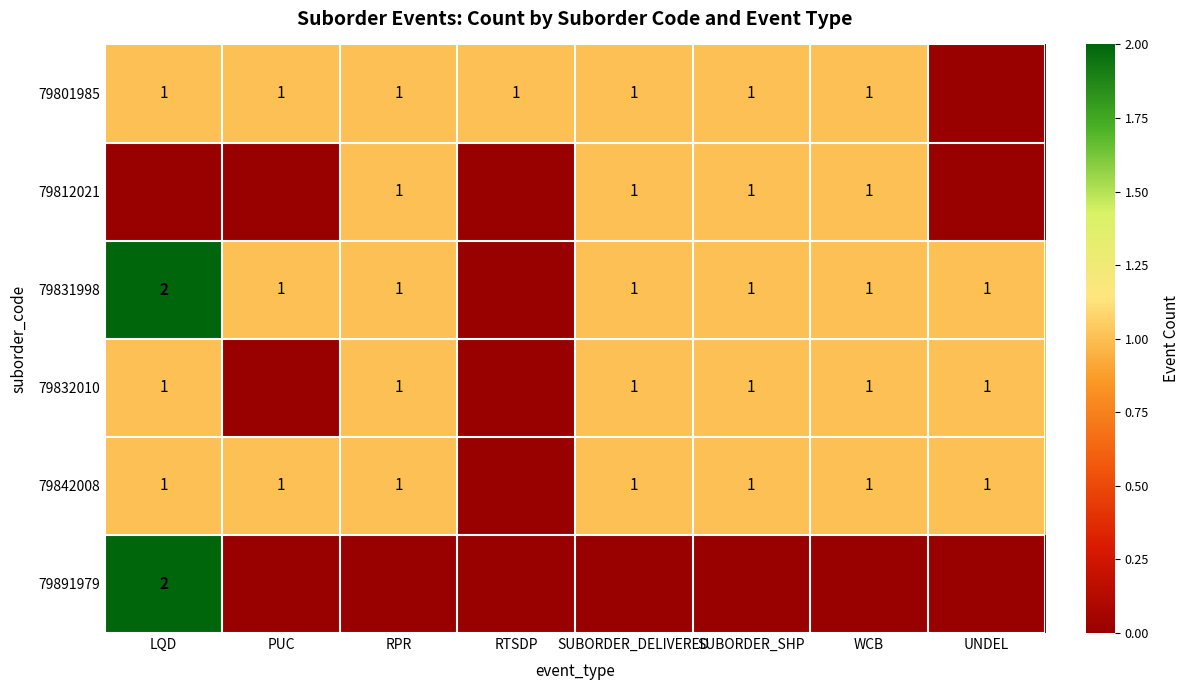

Count the number of data series in this chart.

6